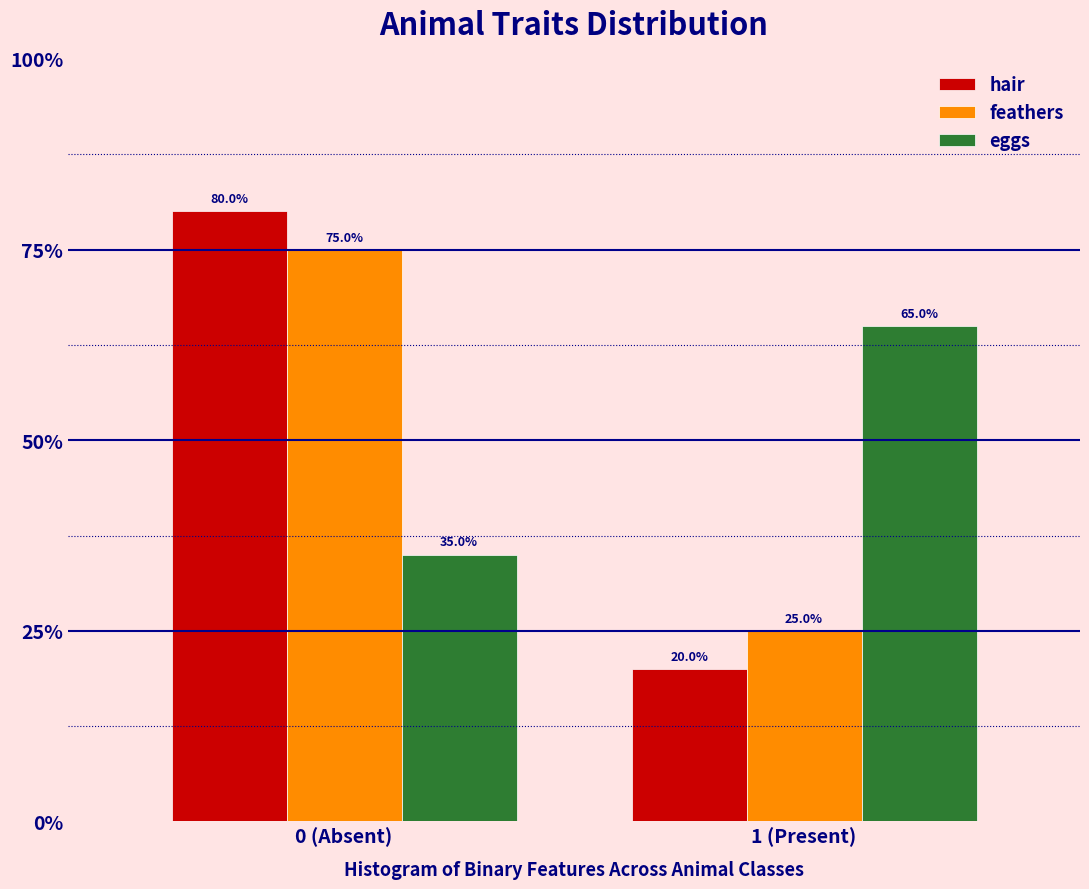

Reading right to left, transcribe all the data shown in this chart.

hair: 1 (Present)=20	0 (Absent)=80
feathers: 1 (Present)=25	0 (Absent)=75
eggs: 1 (Present)=65	0 (Absent)=35